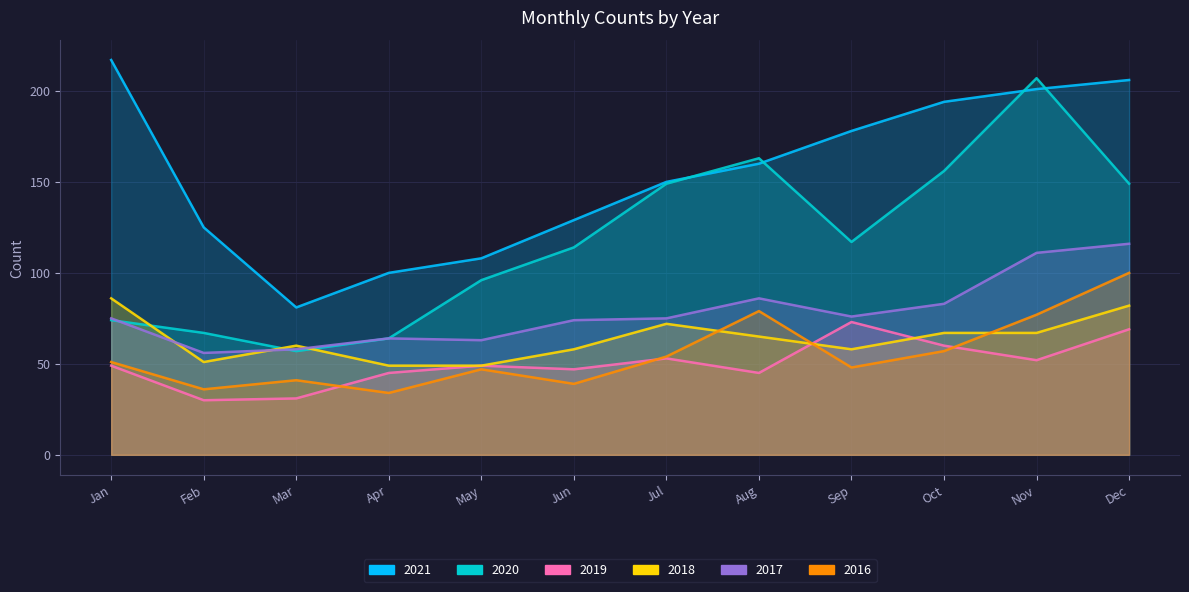

True or false: 2019 and 2020 cross at least once.

False